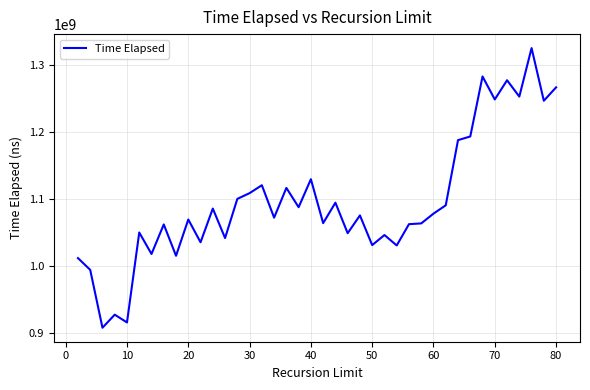

What is the minimum value shown in the chart?

907428066